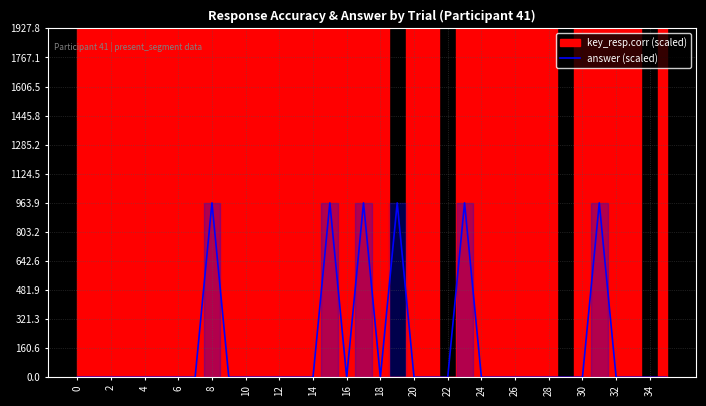

The value at 29 is -501.6. True or false?

False